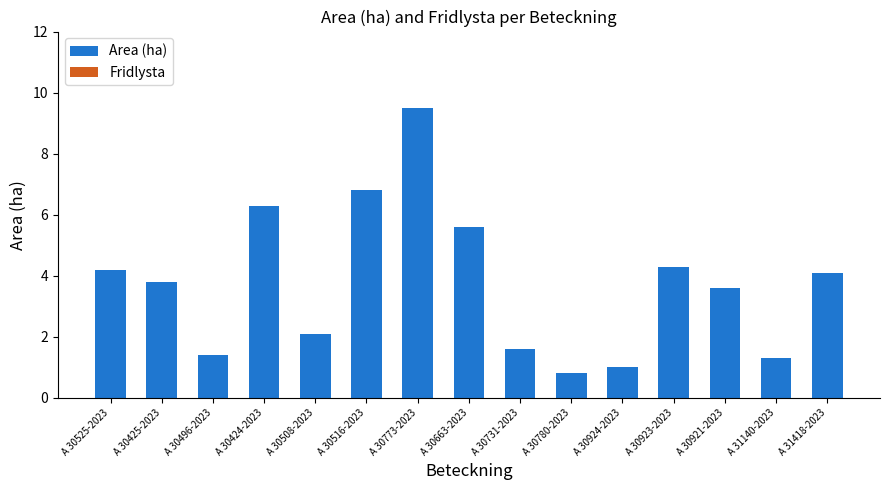

Reading left to right, list all the values displayed in this chart.

4.2	3.8	1.4	6.3	2.1	6.8	9.5	5.6	1.6	0.8	1.0	4.3	3.6	1.3	4.1